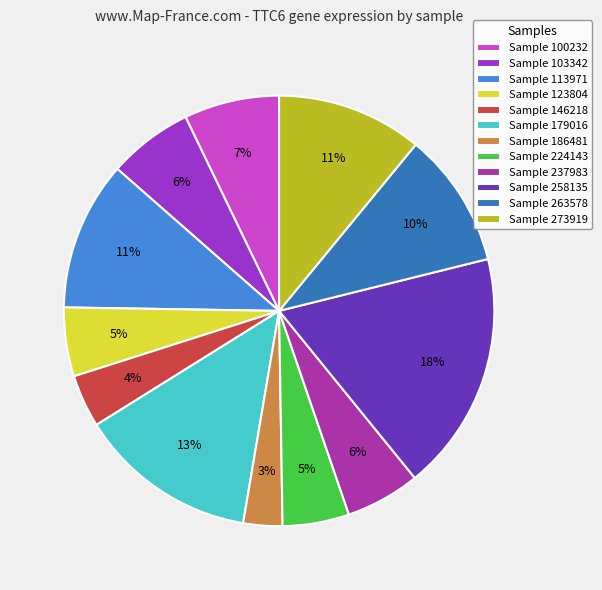

How many slices are in this pie chart?

12